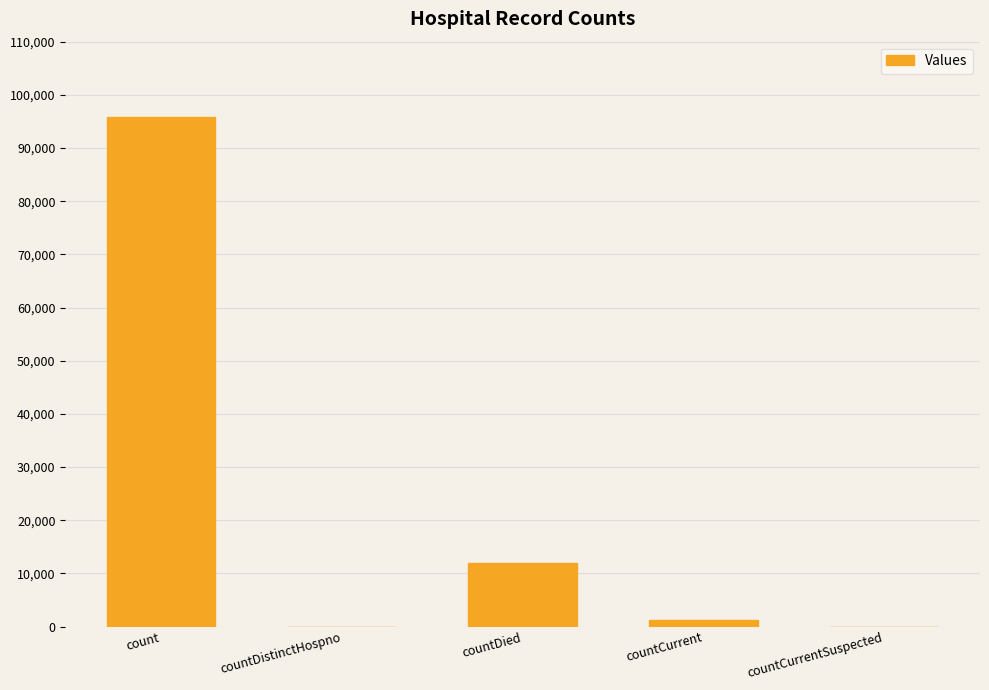

What is the sum of all values?

108953